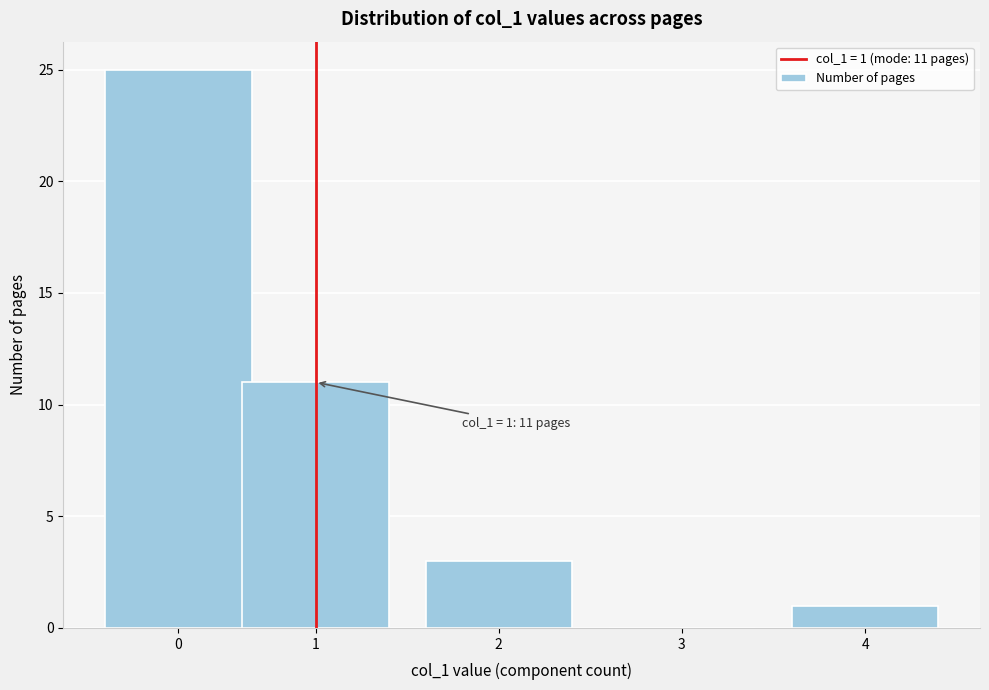

Reading left to right, extract all data points from this chart.

0=25	1=11	2=3	3=0	4=1